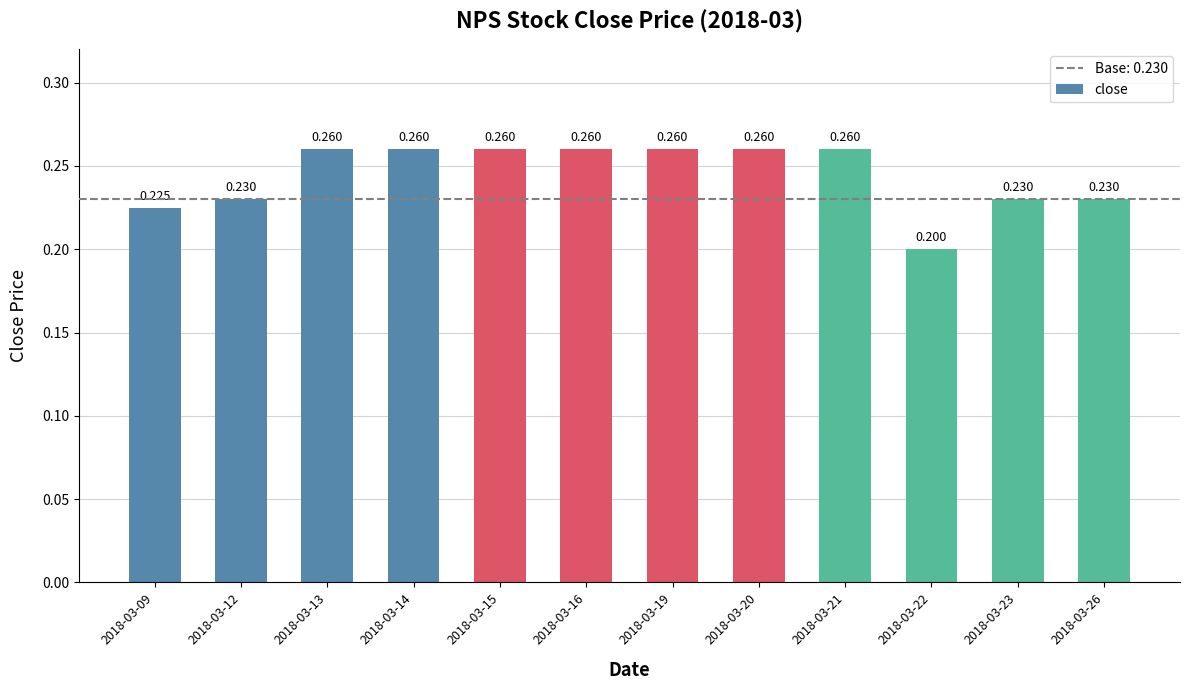

What is the value of the 8th bar from the left?

0.3